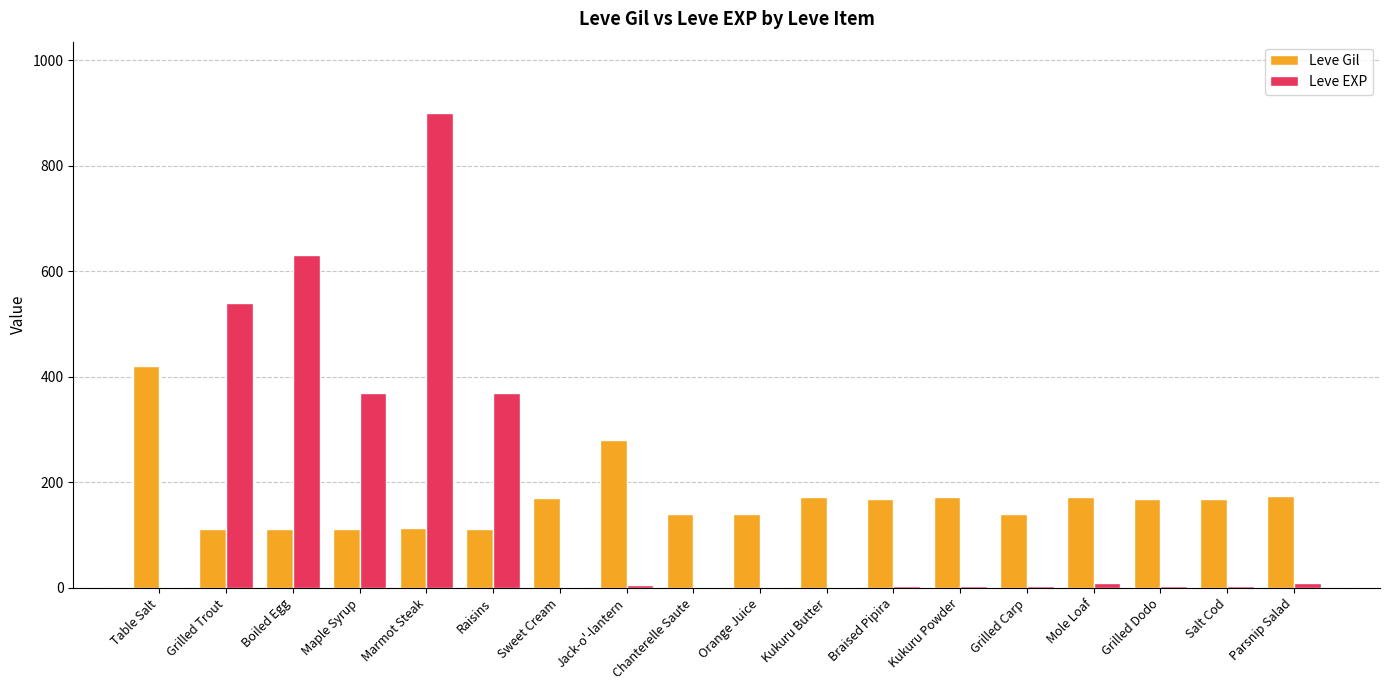

Are the bars grouped side by side (vs. stacked)?

Yes